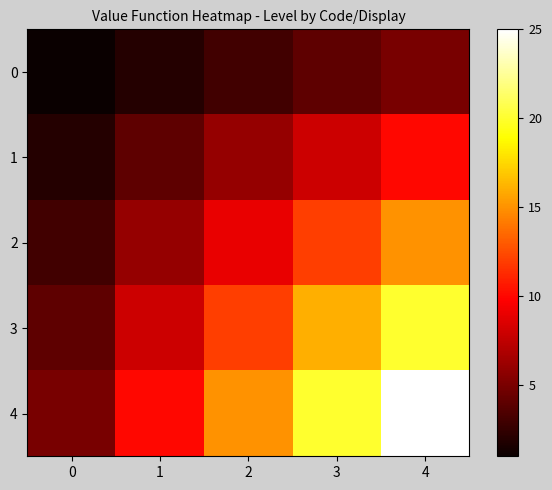

Reading right to left, extract all data points from this chart.

0: 4=5	3=4	2=3	1=2	0=1
1: 4=10	3=8	2=6	1=4	0=2
2: 4=15	3=12	2=9	1=6	0=3
3: 4=20	3=16	2=12	1=8	0=4
4: 4=25	3=20	2=15	1=10	0=5